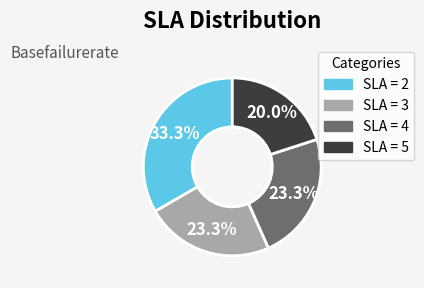

Is there a majority slice in this chart?

No